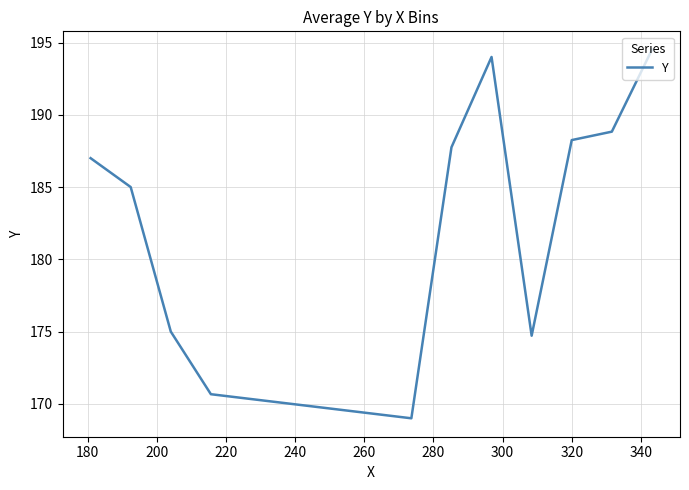

What is the maximum value shown in the chart?

194.5